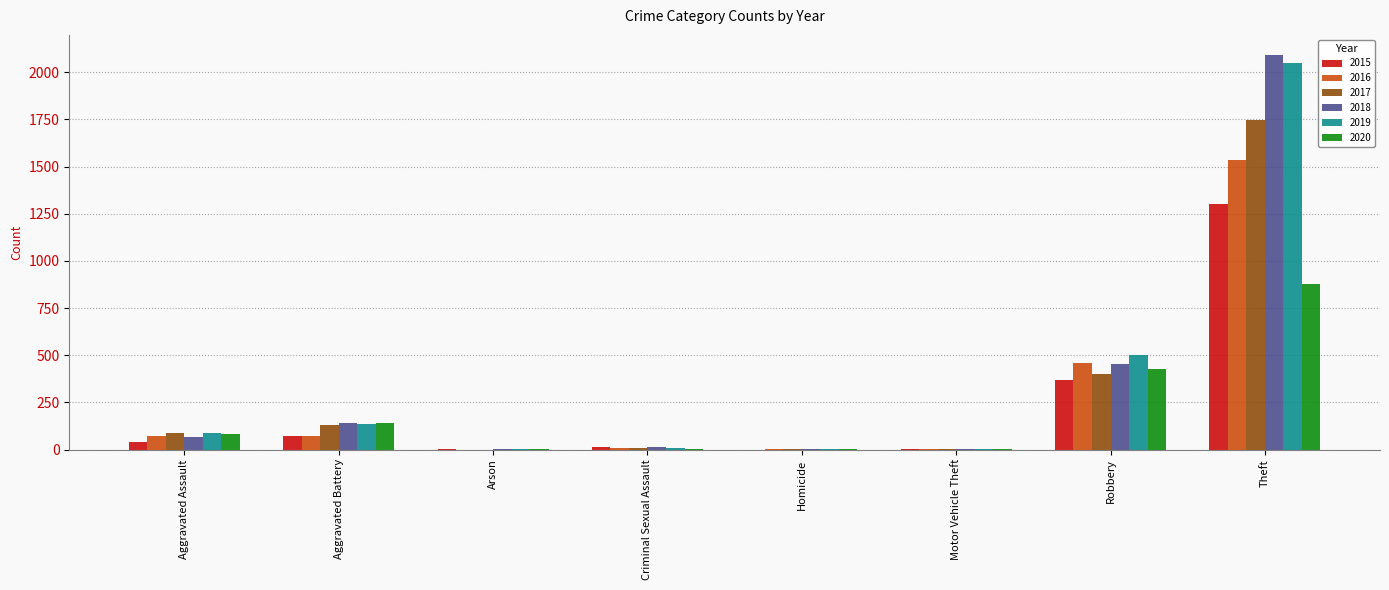

Which label corresponds to the largest value in the chart?

Theft